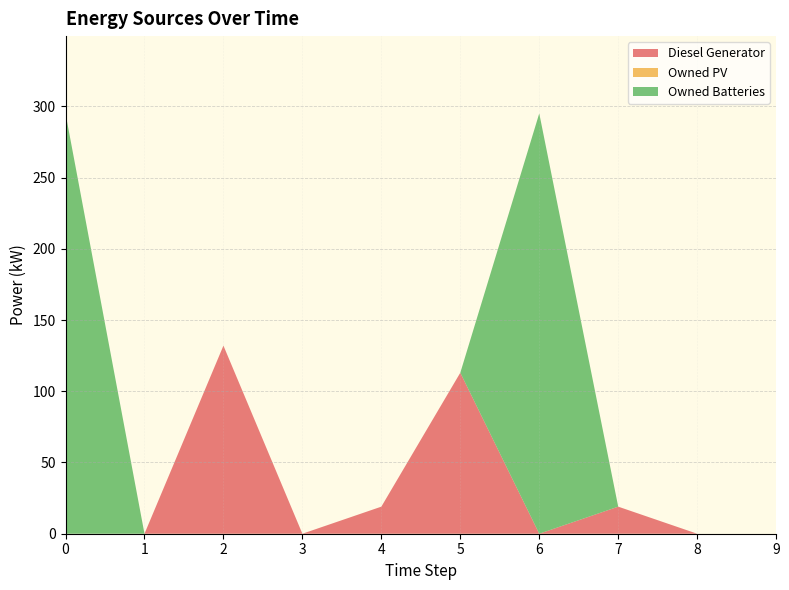

Reading left to right, transcribe all the data shown in this chart.

Diesel Generator: 0=0	1=0	2=132	3=0	4=19	5=113	6=0	7=19	8=0	9=0
Owned PV: 0=0	1=0	2=0	3=0	4=0	5=0	6=0	7=0	8=0	9=0
Owned Batteries: 0=295	1=0	2=0	3=0	4=0	5=0	6=295	7=0	8=0	9=0